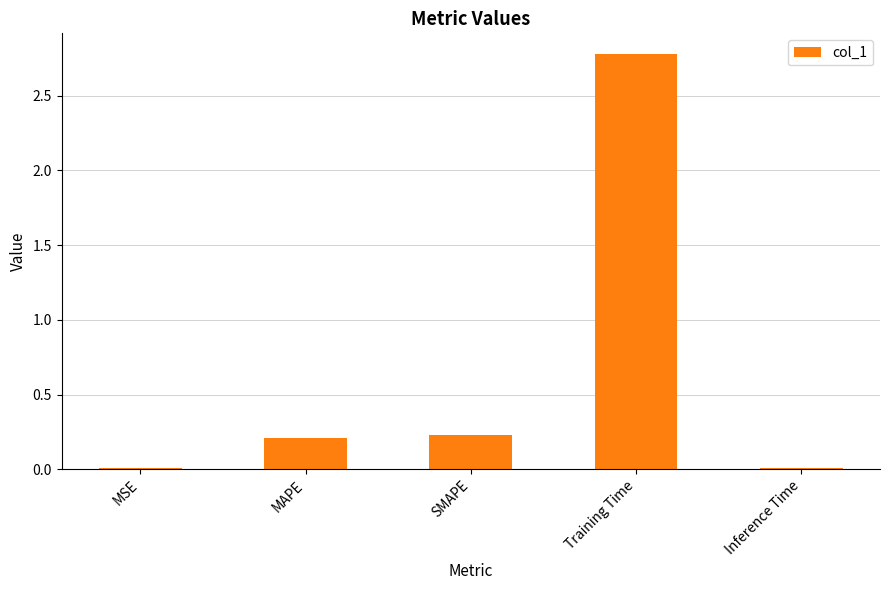

The chart shows a value of 1.9 at Training Time. True or false?

False